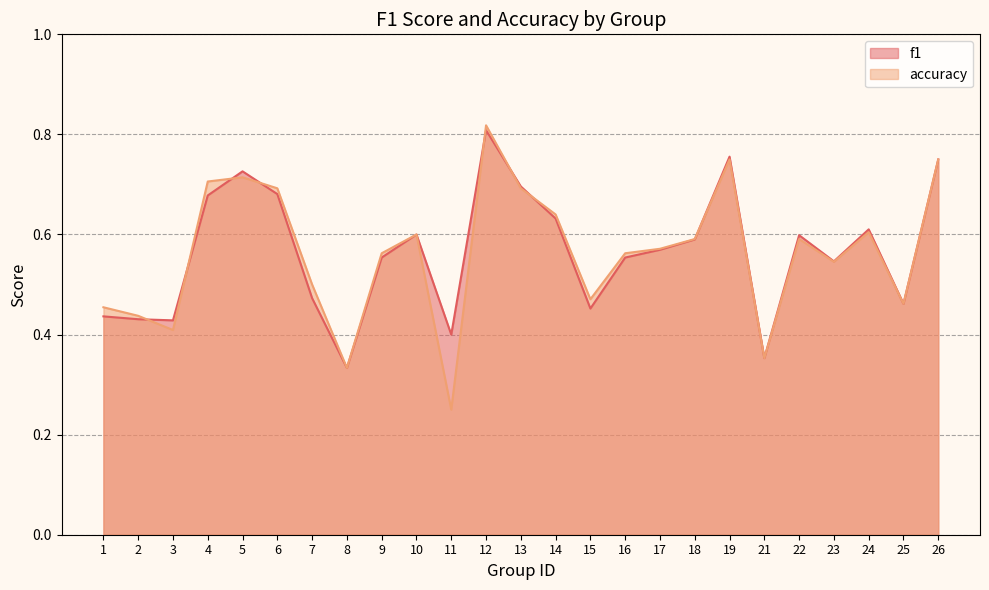

What is the difference between the maximum and second lowest values in the accuracy series?

0.5